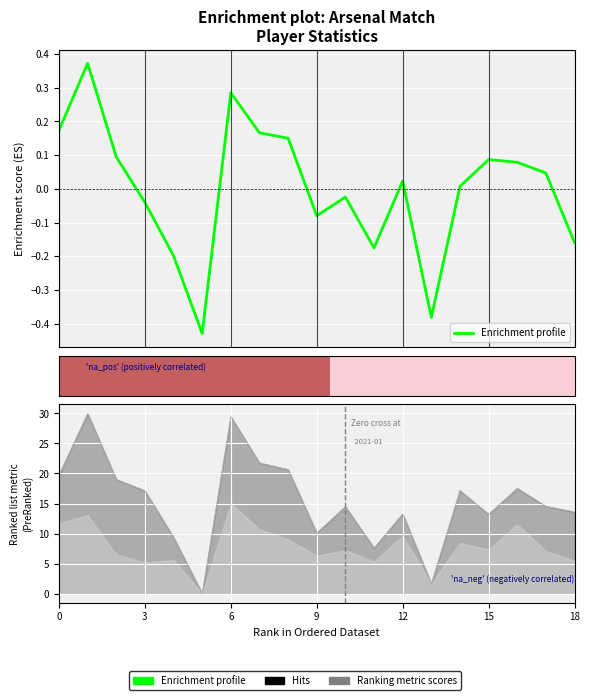

Does the chart contain any negative values?

Yes